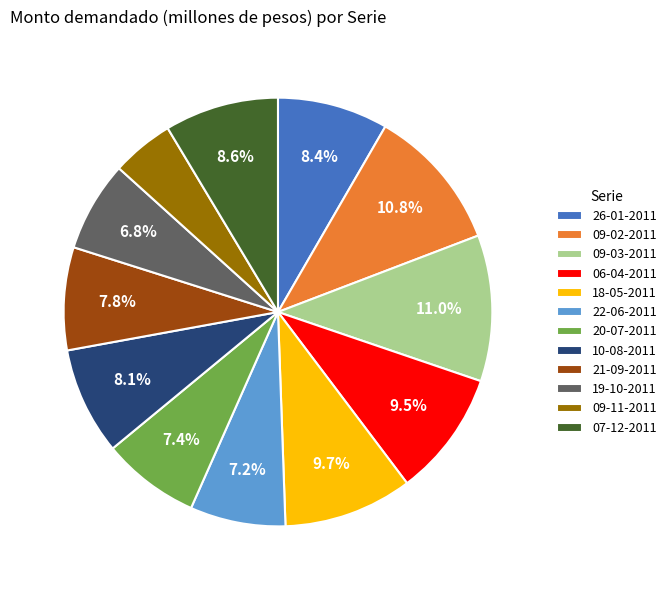

Does 09-11-2011 represent more than half of the total?

No